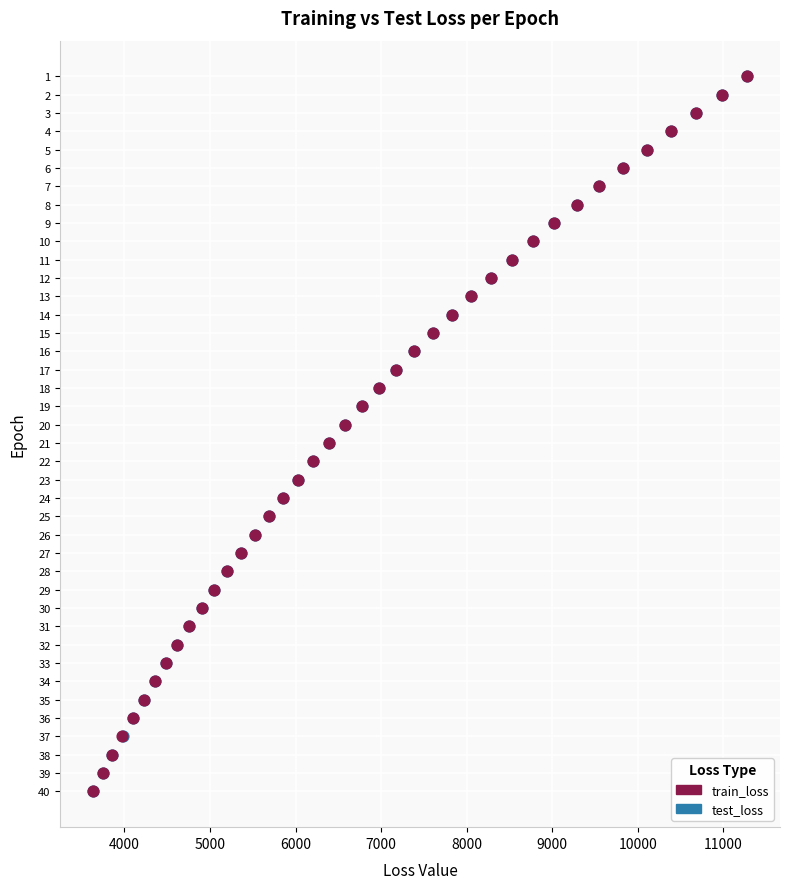

What are all the series names shown in the legend?

train_loss, test_loss